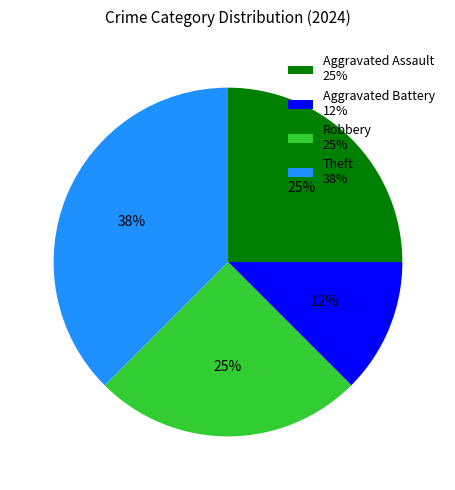

Combined, do Aggravated Battery 12% and Robbery 25% account for over 50%?

No